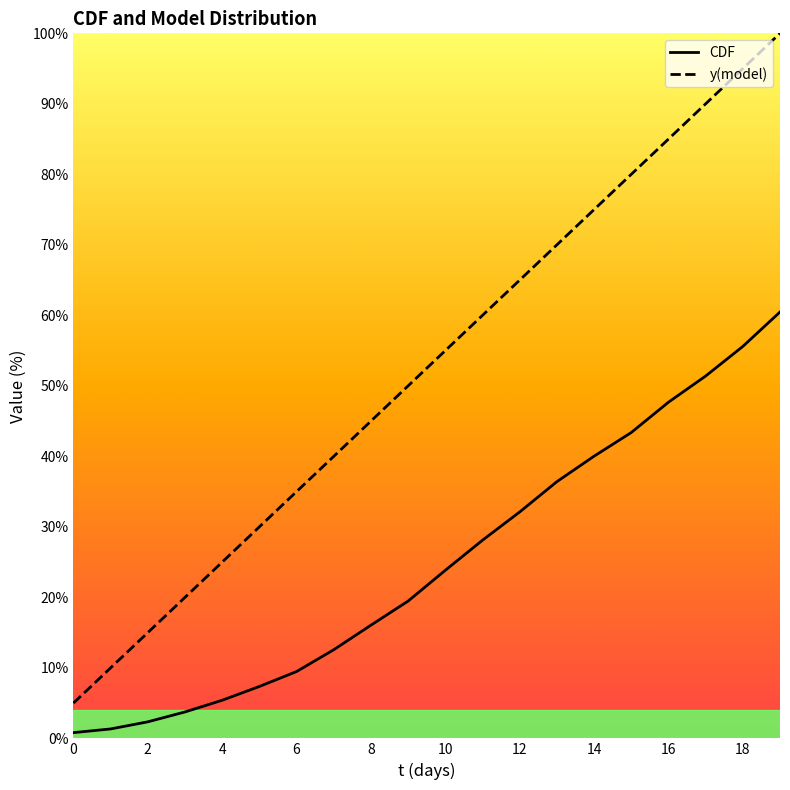

How many values in the y(model) series exceed 54?

10